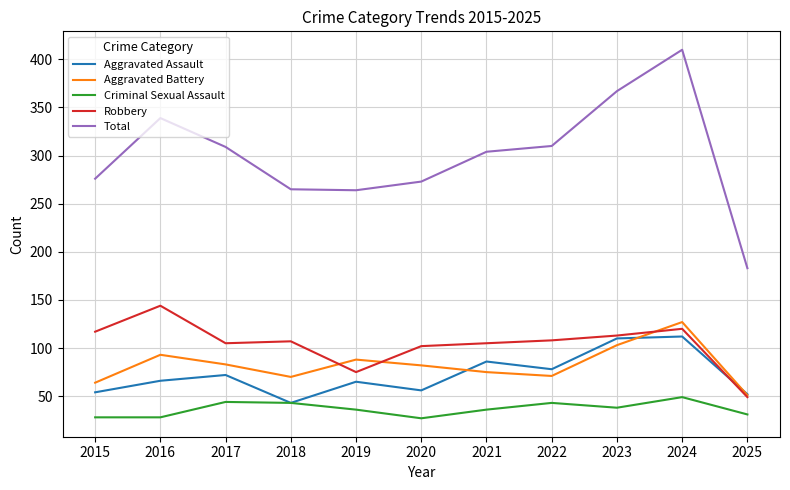

How many interior local valleys does the Aggravated Battery series have?

2